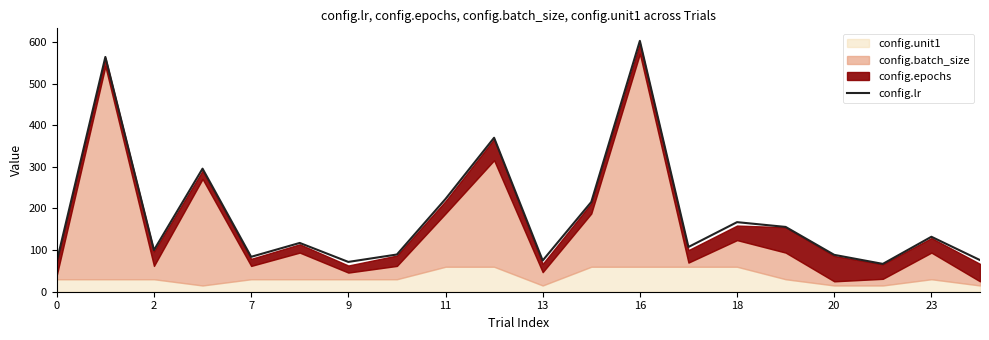

The value of config.lr at 13 is 75.0. True or false?

True